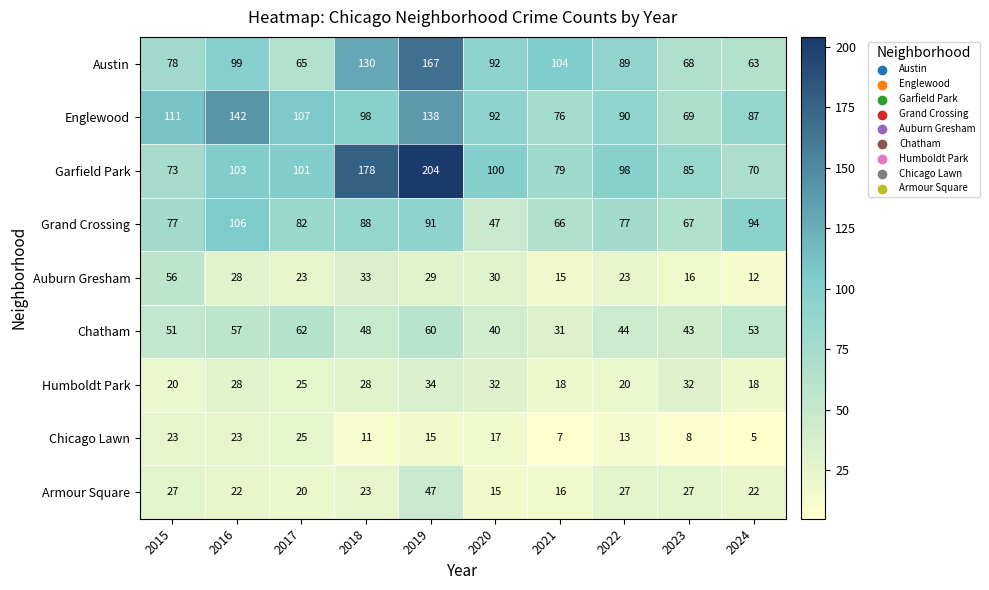

The value of Chicago Lawn at 2022 is 13. True or false?

True